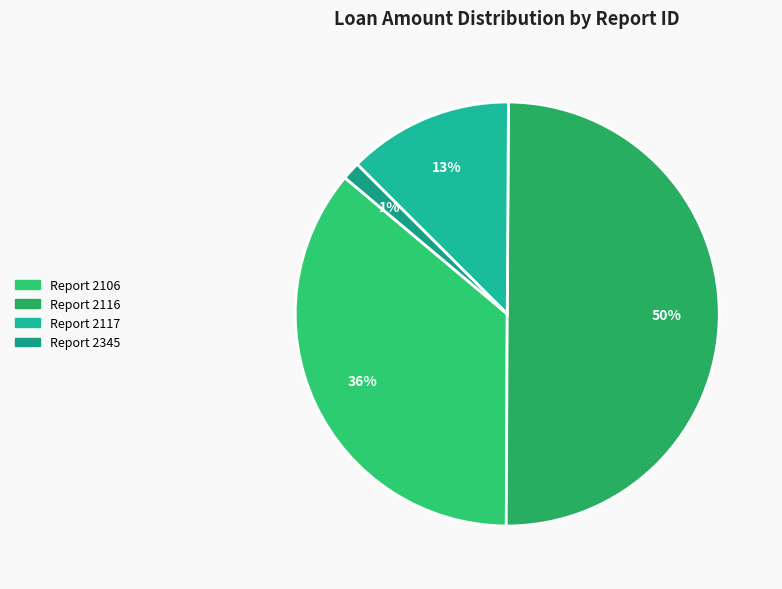

Count the number of slices in the pie.

4